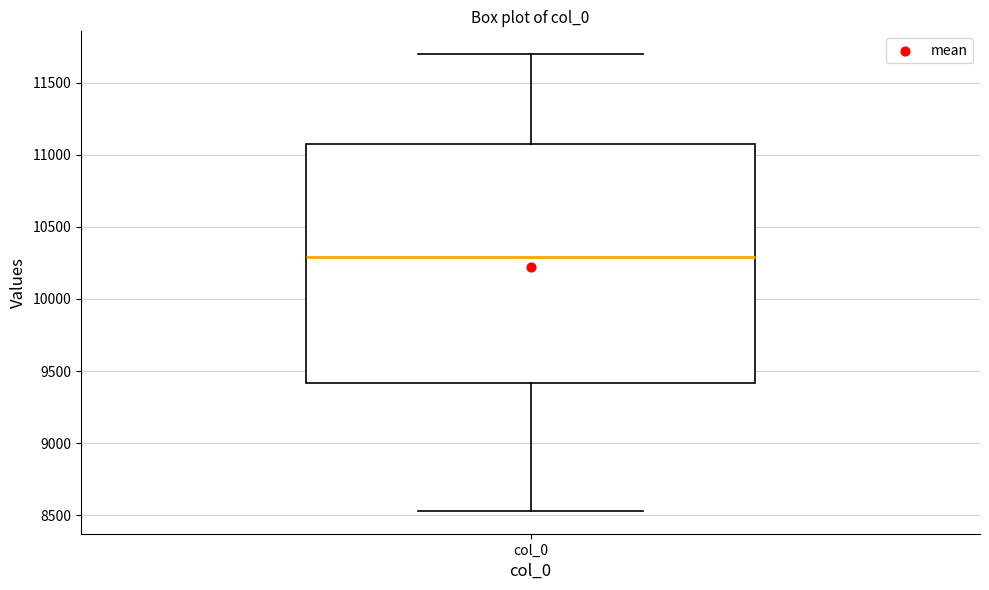

Transcribe this box plot: give where the median line is, the range the box spans, and where the two whiskers end, as read against the y-axis. The values are not printed on the chart, so give them approximately, as read against the axis.

median 10300, box 9400 to 11050, whiskers 8550 to 11700